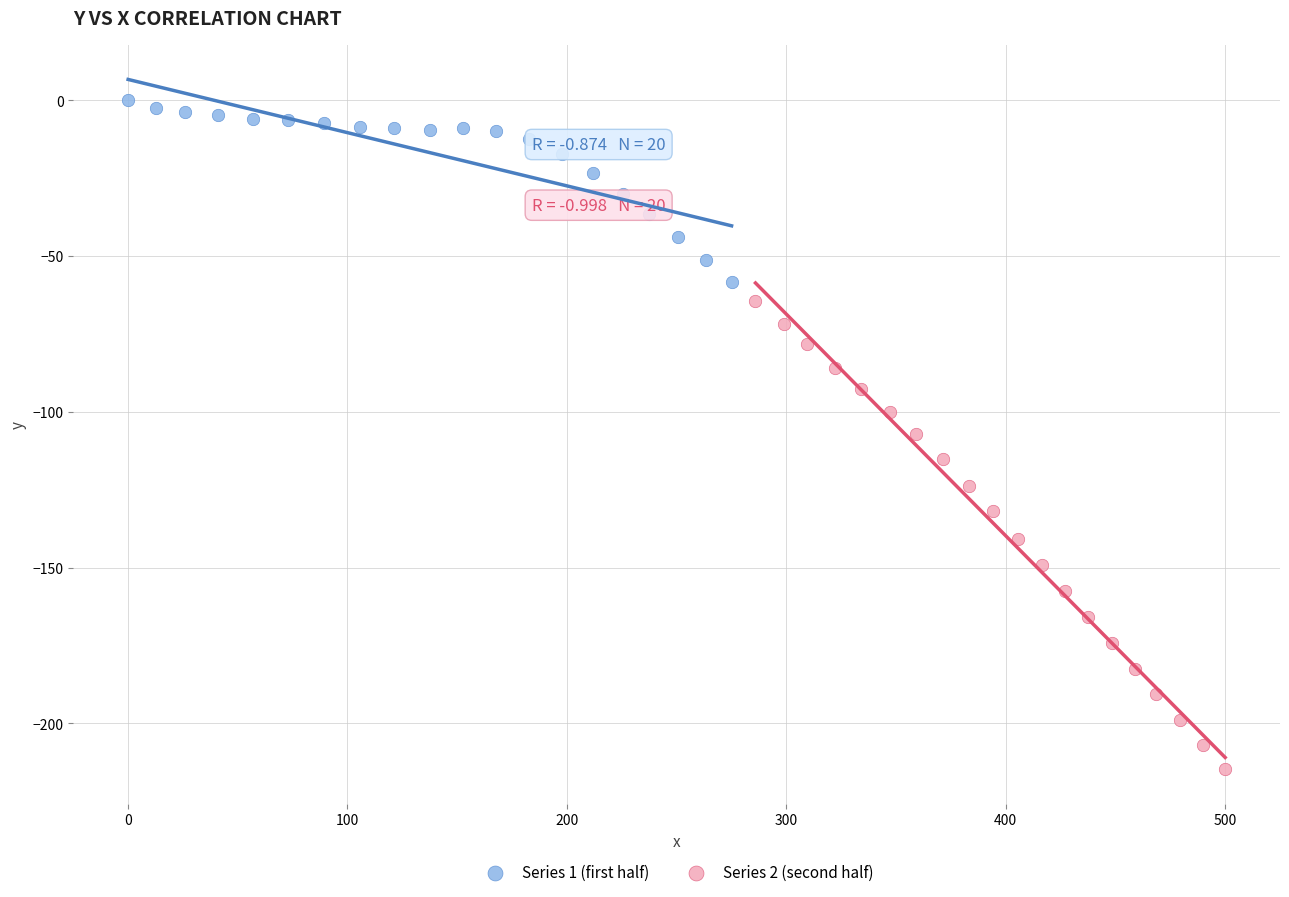

What are all the series names shown in the legend?

Series 1 (first half), Series 2 (second half)